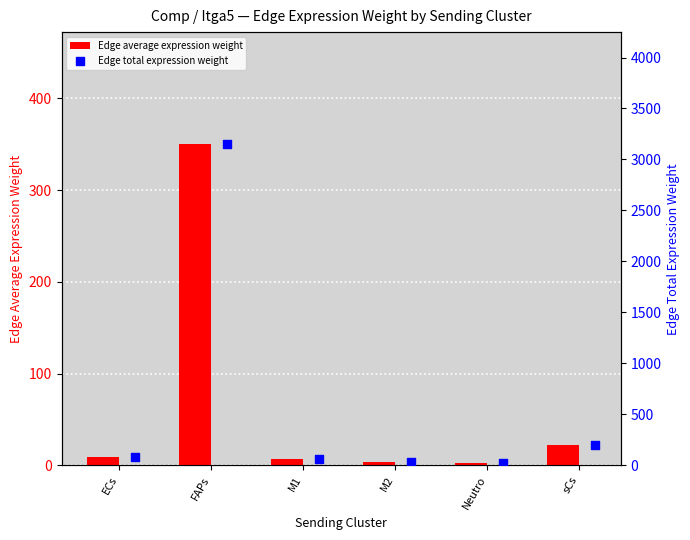

Which series reaches the minimum Y coordinate?

Edge average expression weight